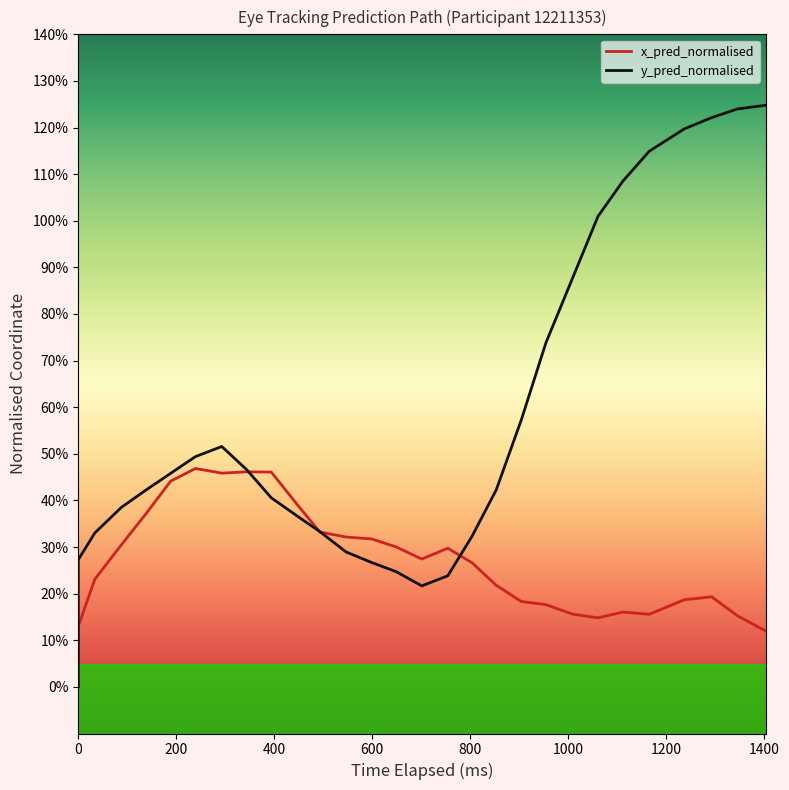

Count the number of categories in the chart.

29